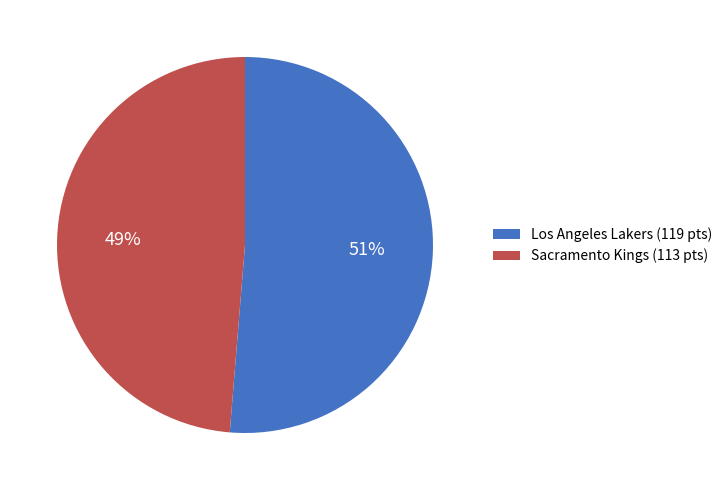

Is the sum of Los Angeles Lakers (119 pts) and Sacramento Kings (113 pts) greater than half?

Yes